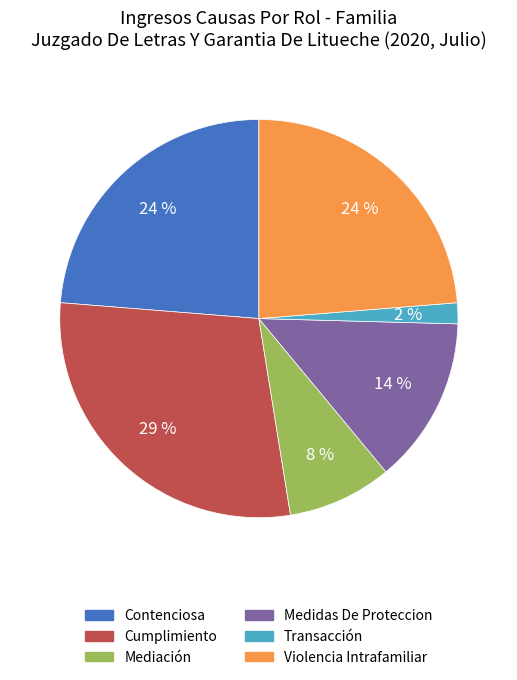

True or false: Medidas De Proteccion accounts for 21% of the total.

False